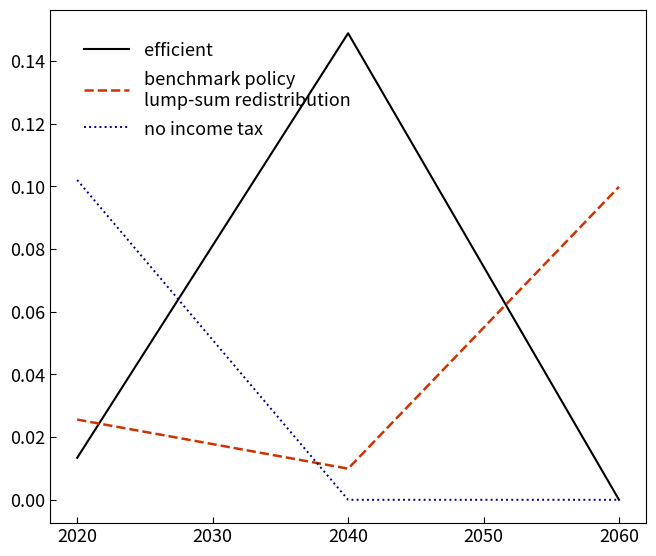

At which category is the sum across all series the highest?

2040